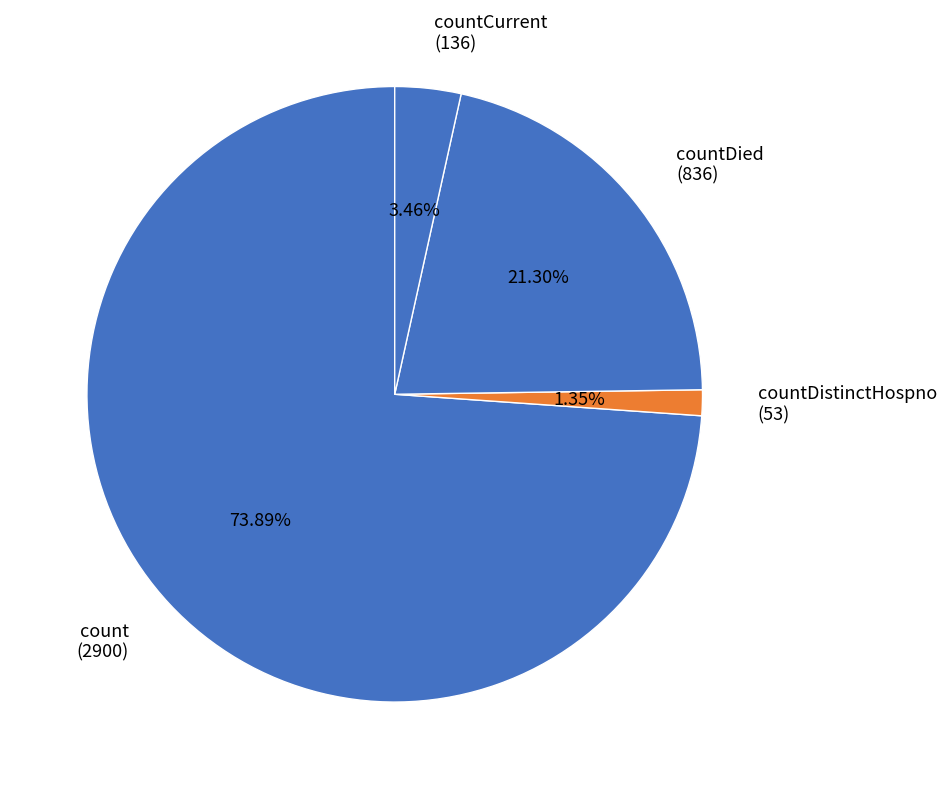

Do countCurrent (136) and count (2900) together represent more than half of the pie?

Yes